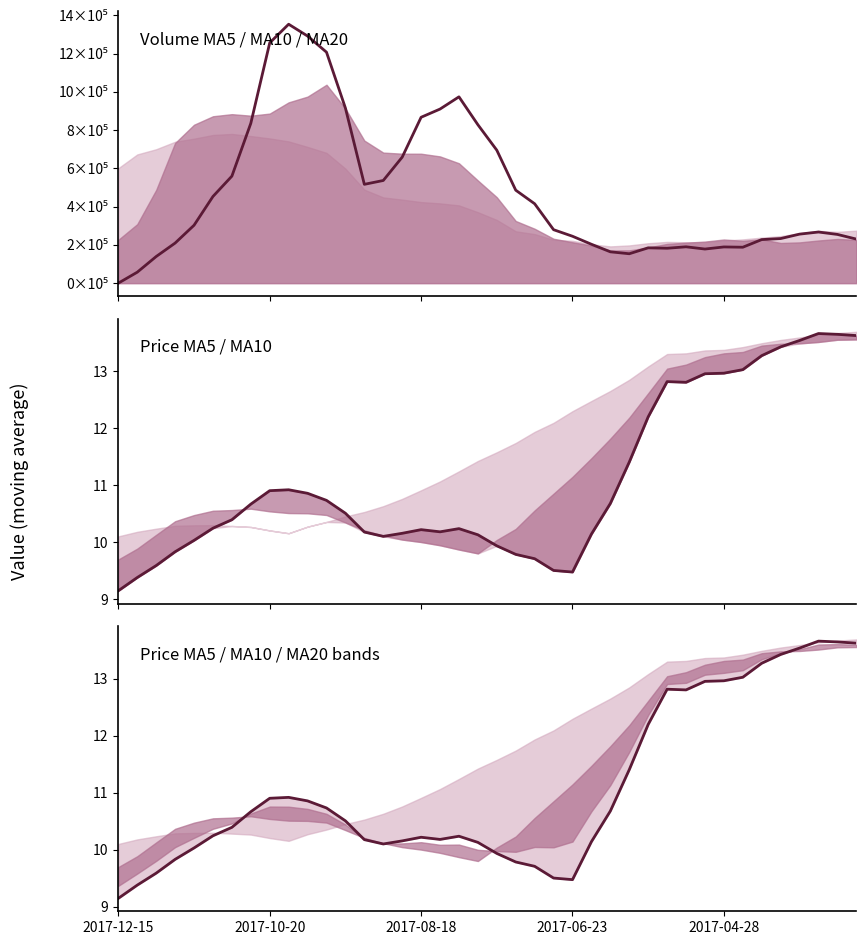

Between 24 and 31, which series saw the biggest shift?

v_ma5